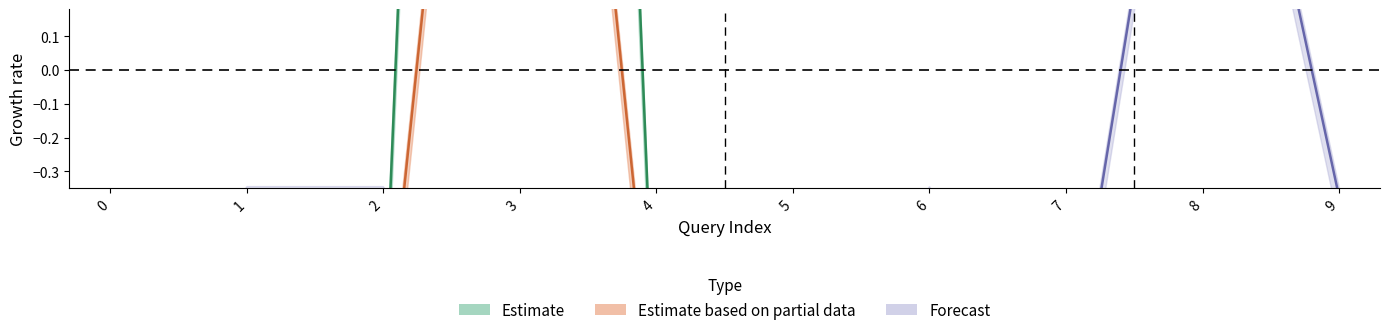

True or false: matchTime_IE has more than 0 interior local peaks.

True